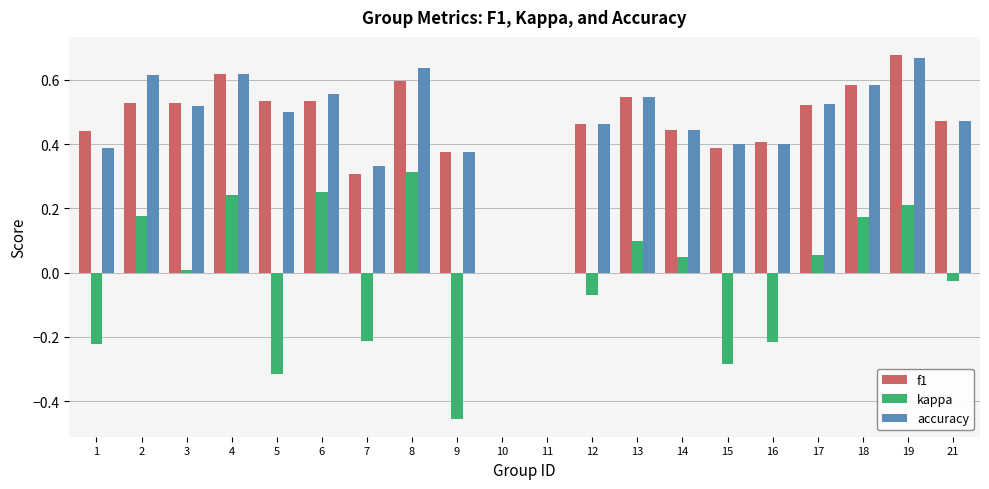

Count the number of categories in the chart.

20